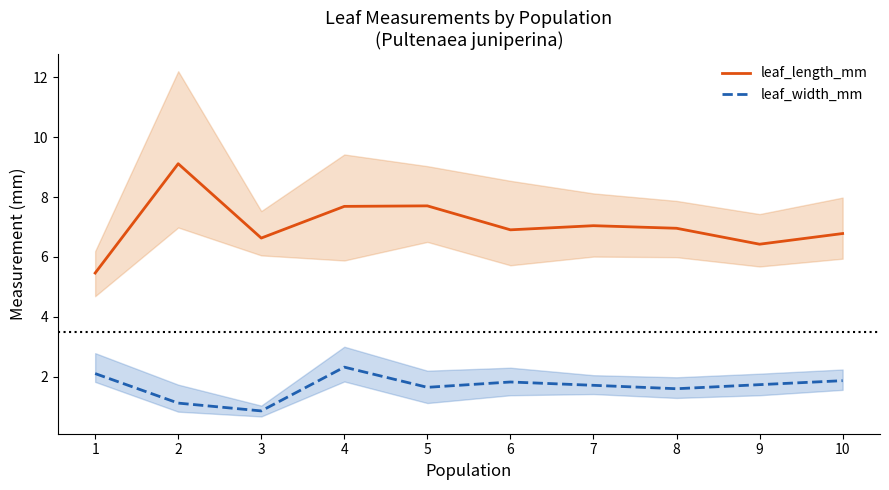

The leaf_width_mm series shows 1.7 at 9. True or false?

True